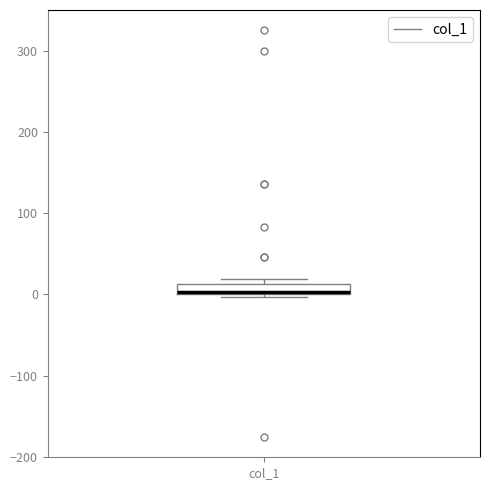

Where is the upper edge of the box for col_1 on the y-axis? The values are not printed on the chart, so give them approximately, as read against the axis.

10